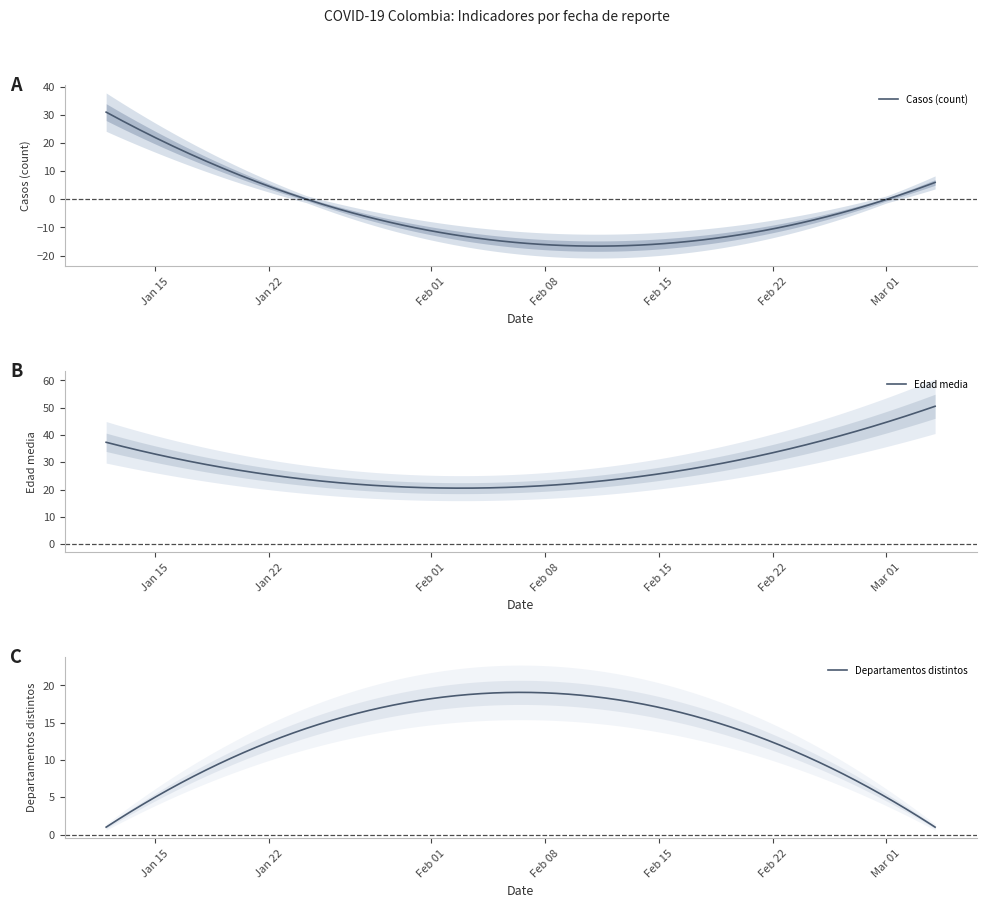

Rank the series by their maximum value, from lowest to highest.

Departamentos distintos, Casos (count), Edad media